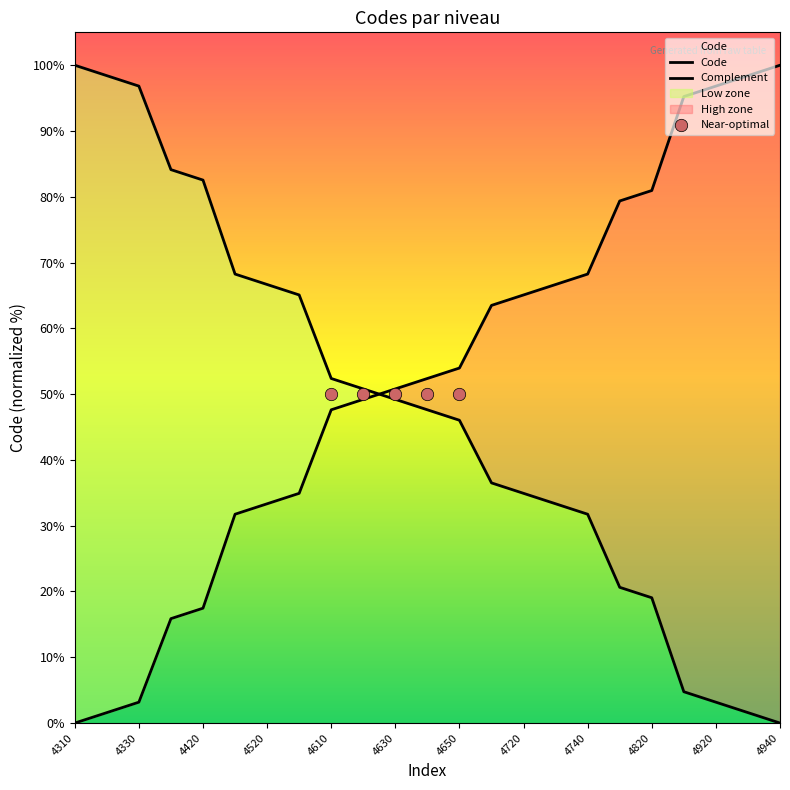

Which has a higher value, 4910 or 4530?

4910